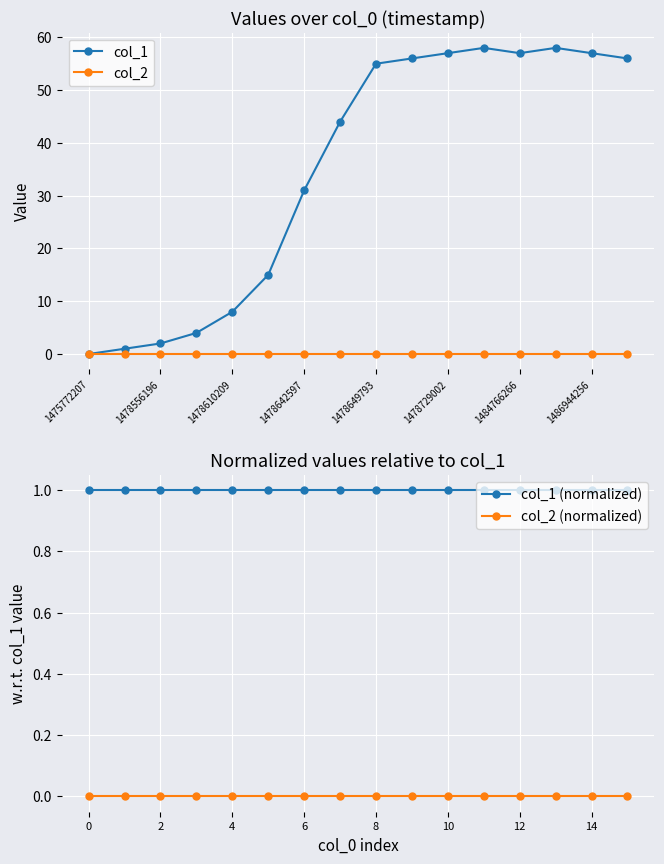

Is this an area chart (filled region under the line)?

No